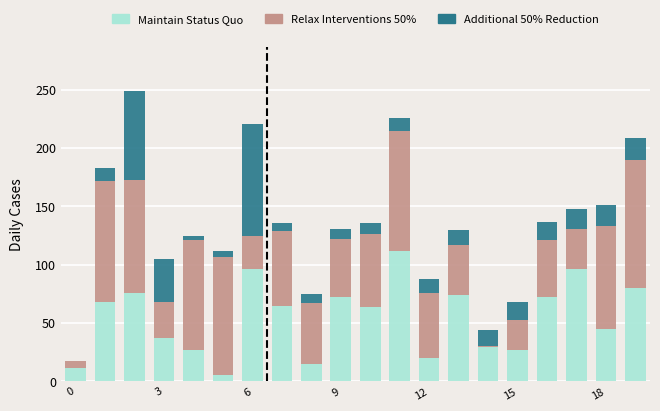

Which series has the widest spread of values?

Relax Interventions 50%